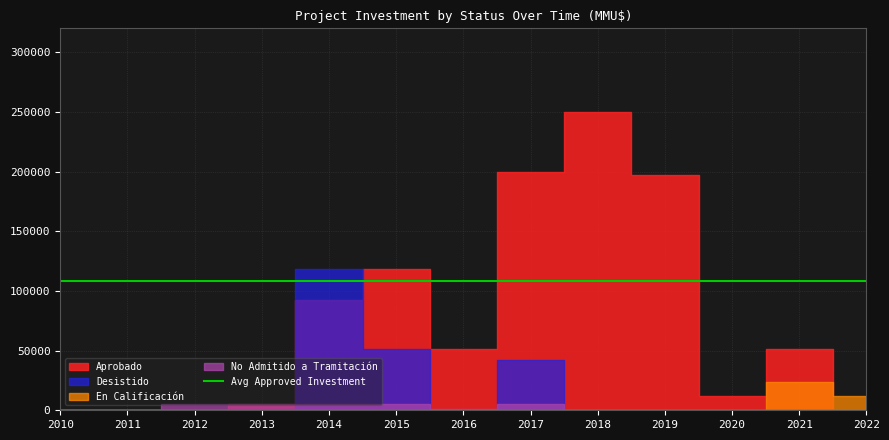

True or false: Desistido and No Admitido a Tramitación intersect in this chart.

False